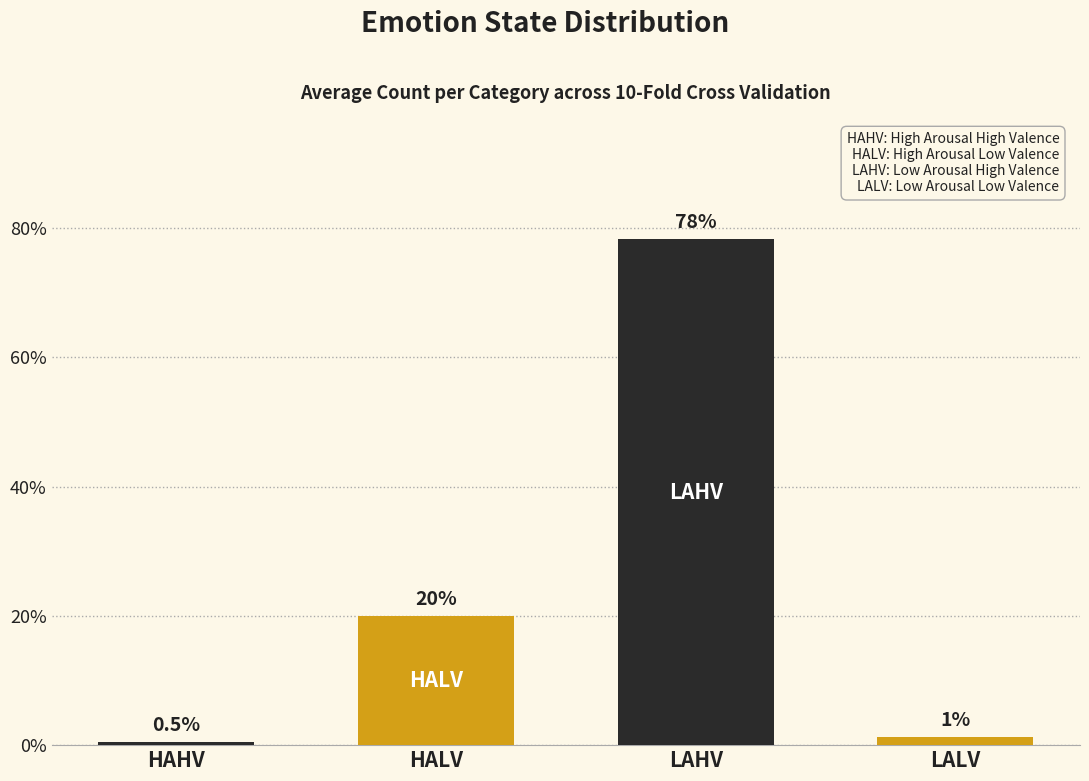

Approximately how many times larger is the value at LALV compared to HALV?

0.1